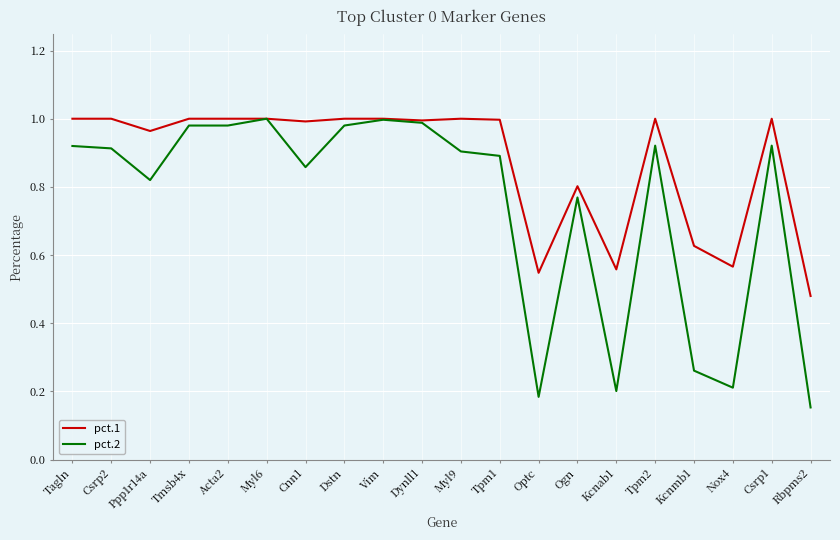

At which label is pct.2 closest to 0?

Rbpms2